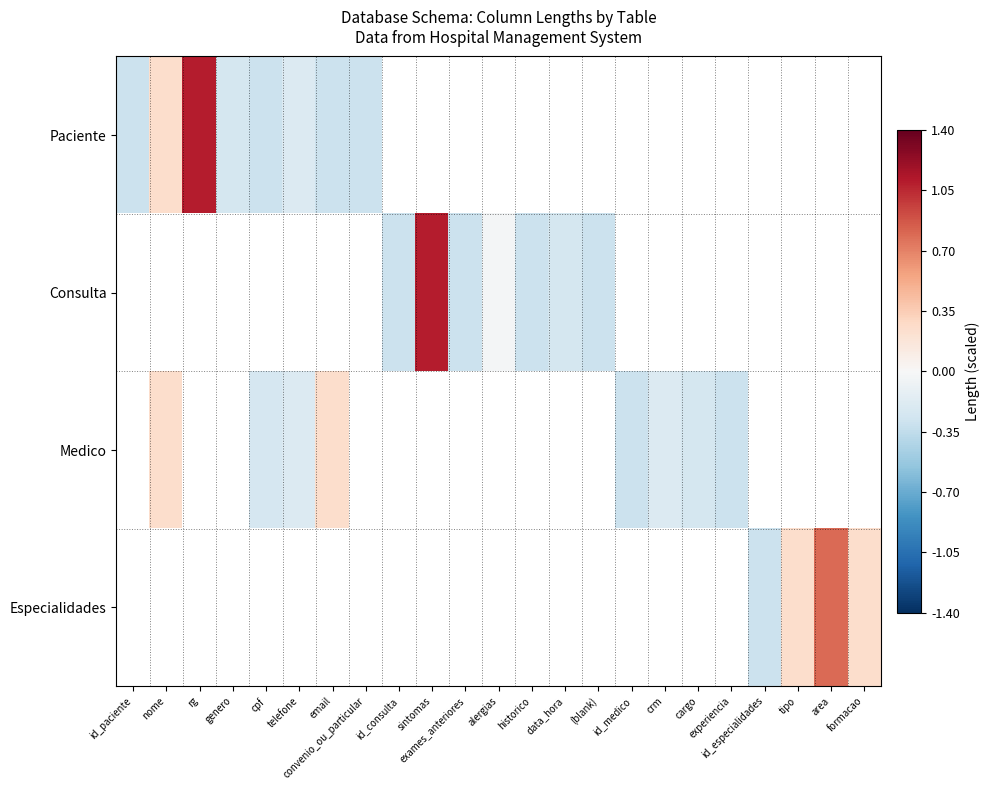

Rank the categories by Paciente value from highest to lowest.

rg, nome, telefone, genero, id_paciente, email, convenio_ou_particular, id_consulta, sintomas, exames_anteriores, alergias, historico, data_hora, (blank), id_medico, crm, cargo, experiencia, id_especialidades, tipo, area, formacao, cpf